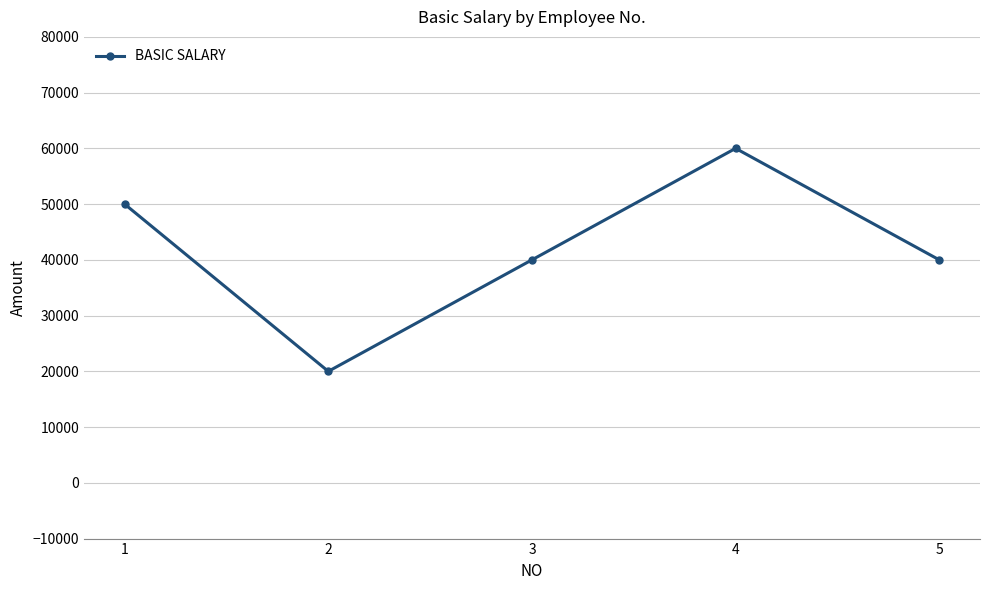

Which category has the highest value across all series?

4